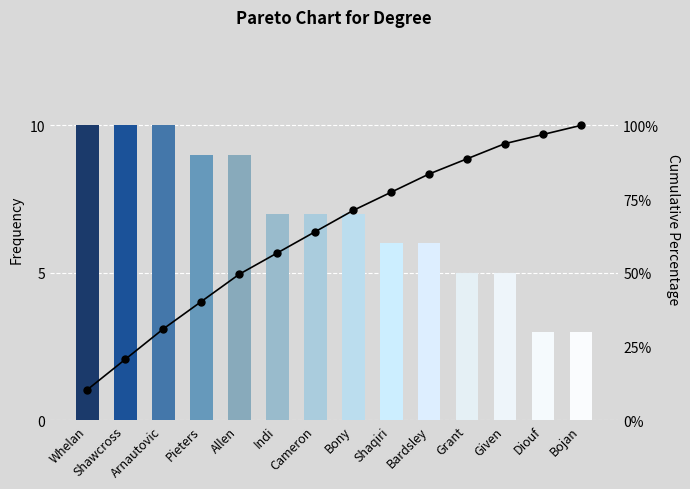

Are the bars grouped side by side (vs. stacked)?

Yes